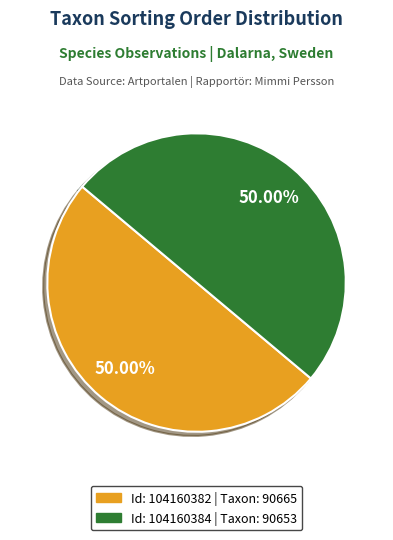

How many segments does this pie chart have?

2